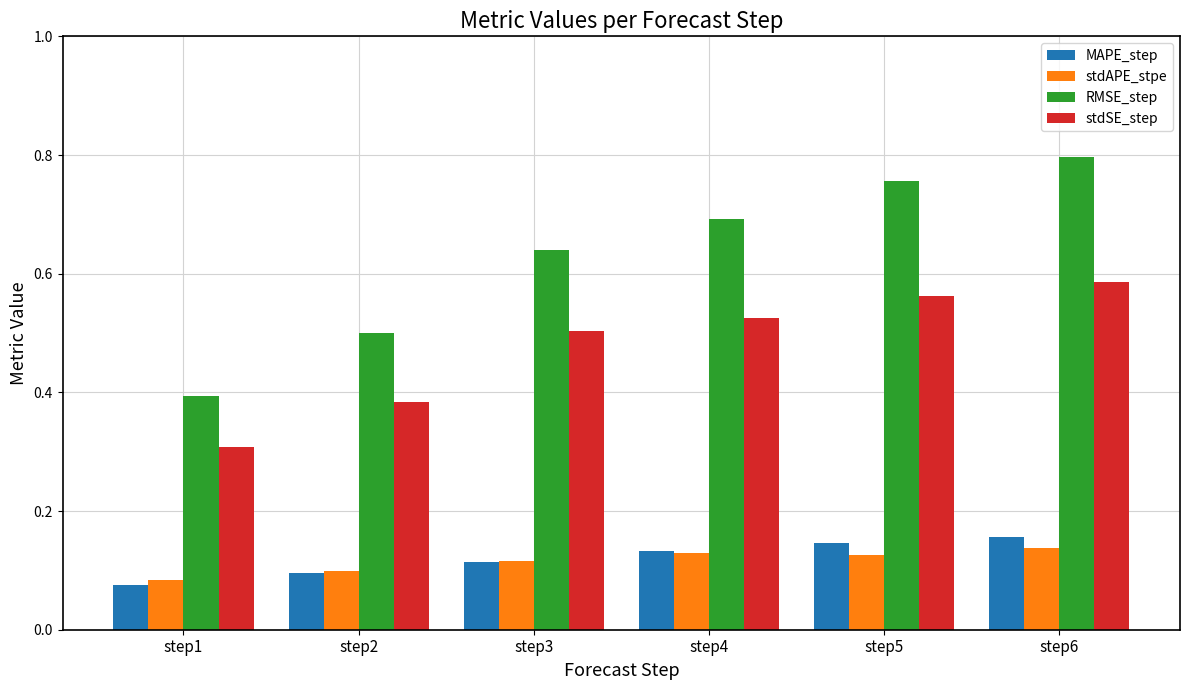

List the series in order of their peak value, lowest first.

stdAPE_stpe, MAPE_step, stdSE_step, RMSE_step